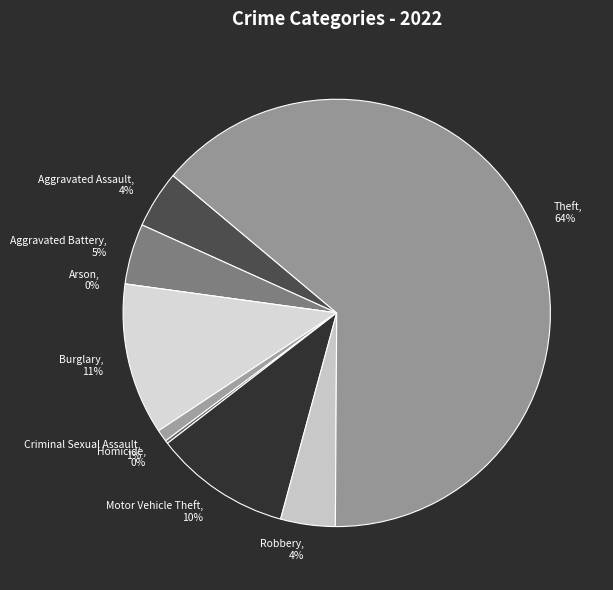

Which slice is the smallest?

Arson